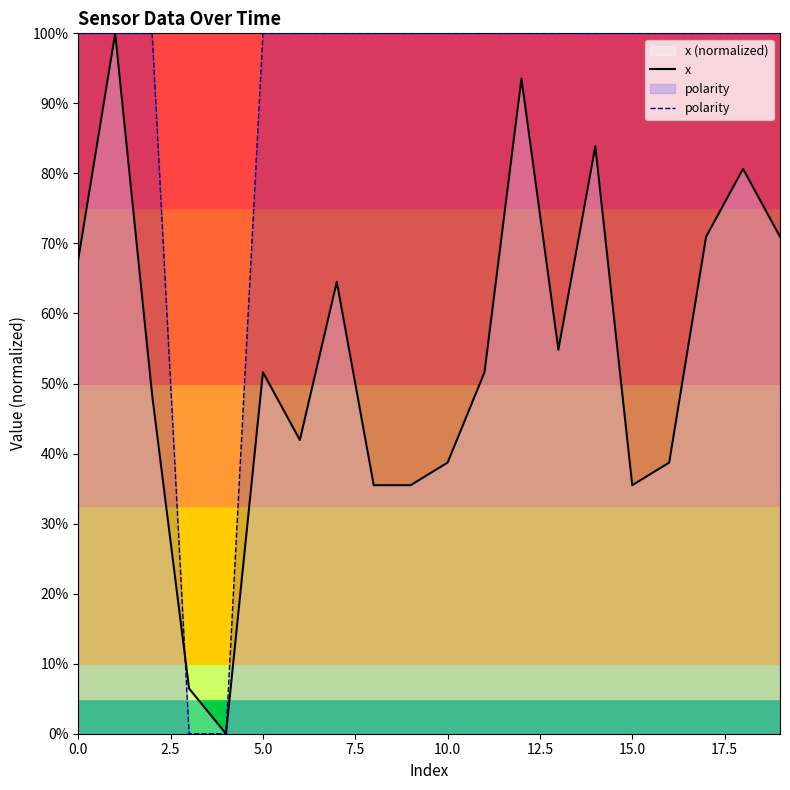

Is the value of x at 15.0 greater than the value of polarity at 5.0?

No